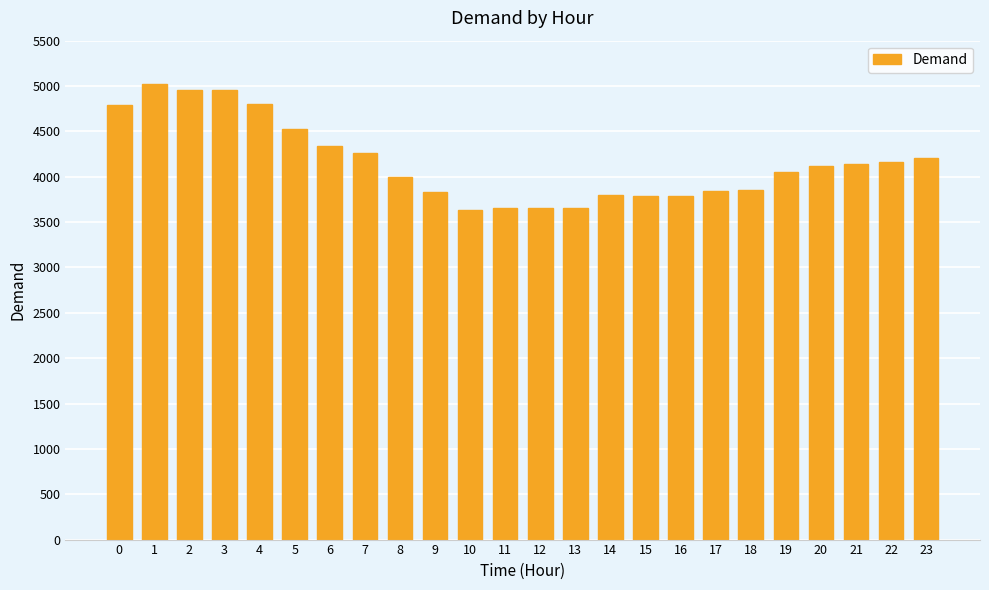

Are the bars grouped side by side (vs. stacked)?

No